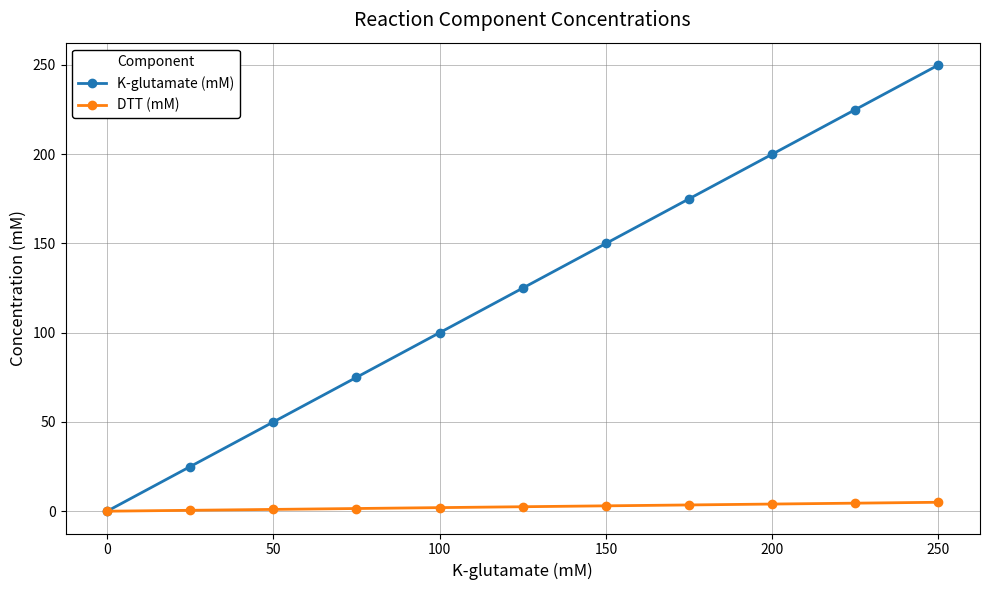

Which series has the widest spread of values?

K-glutamate (mM)